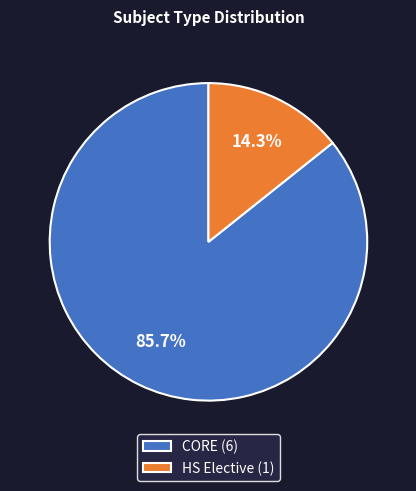

Rank the categories by value from lowest to highest.

HS Elective, CORE